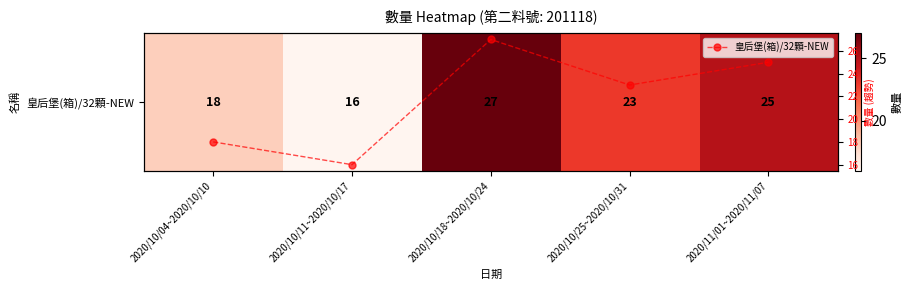

What is the difference between the second highest and minimum values in the 皇后堡(箱)/32顆-NEW series?

9